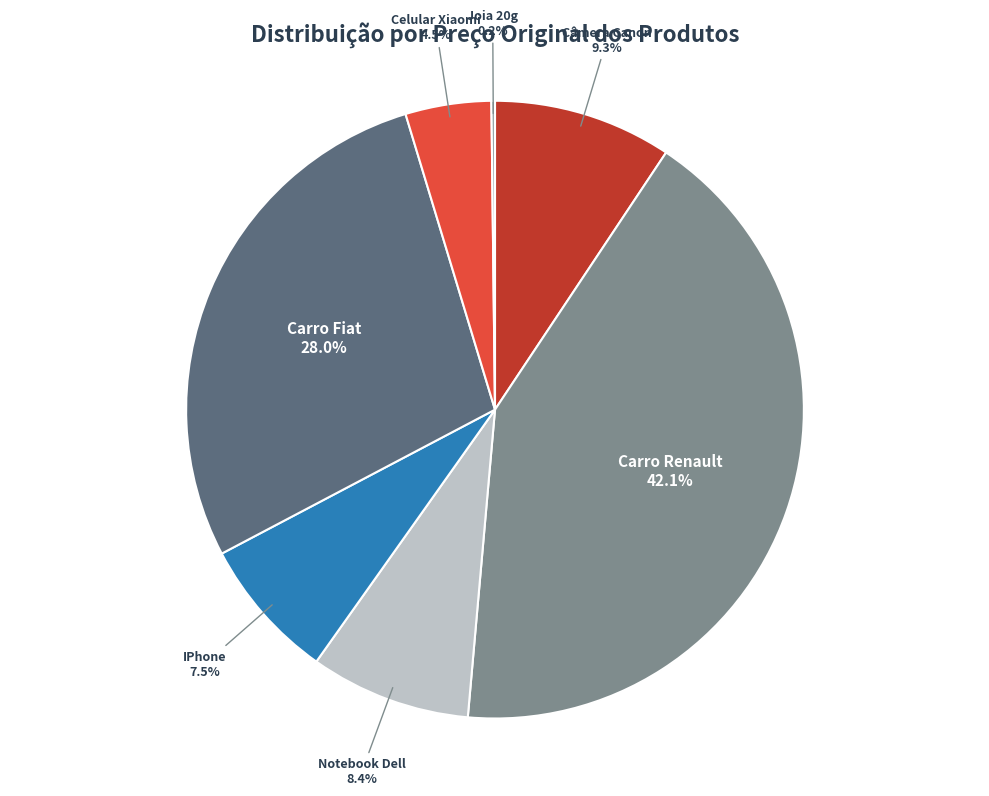

What is the largest slice in the pie chart?

Carro Renault